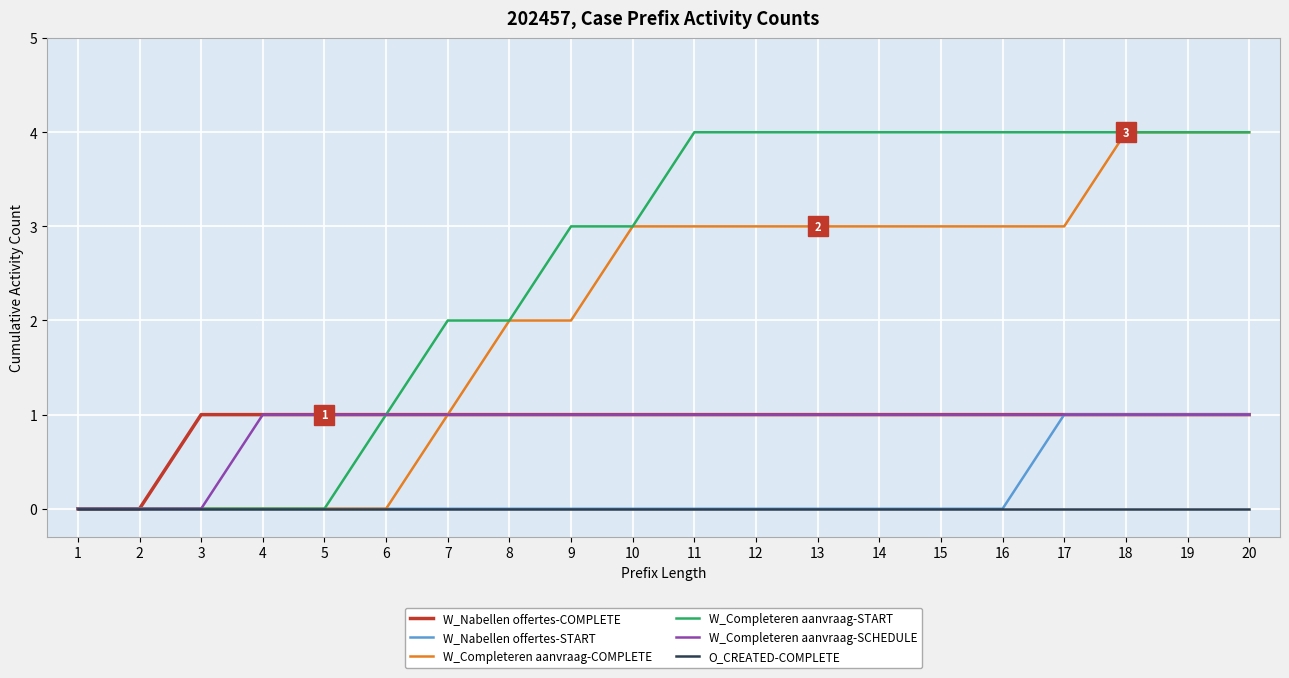

Which series has the largest total across all categories?

W_Completeren aanvraag-START